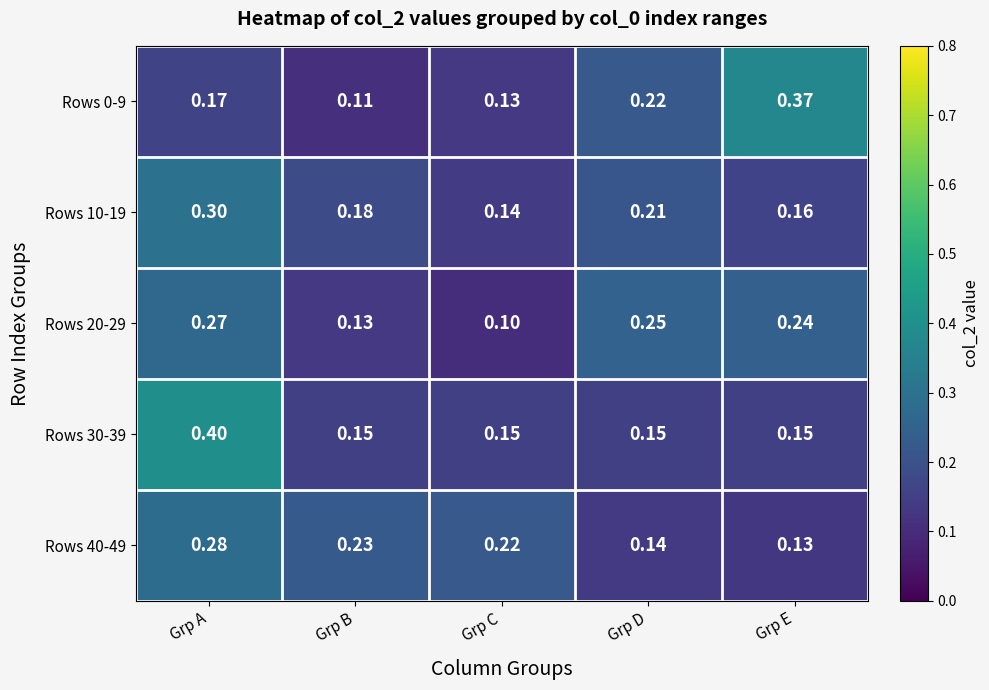

Between Grp B and Grp C, which series saw the biggest shift?

Rows 10-19